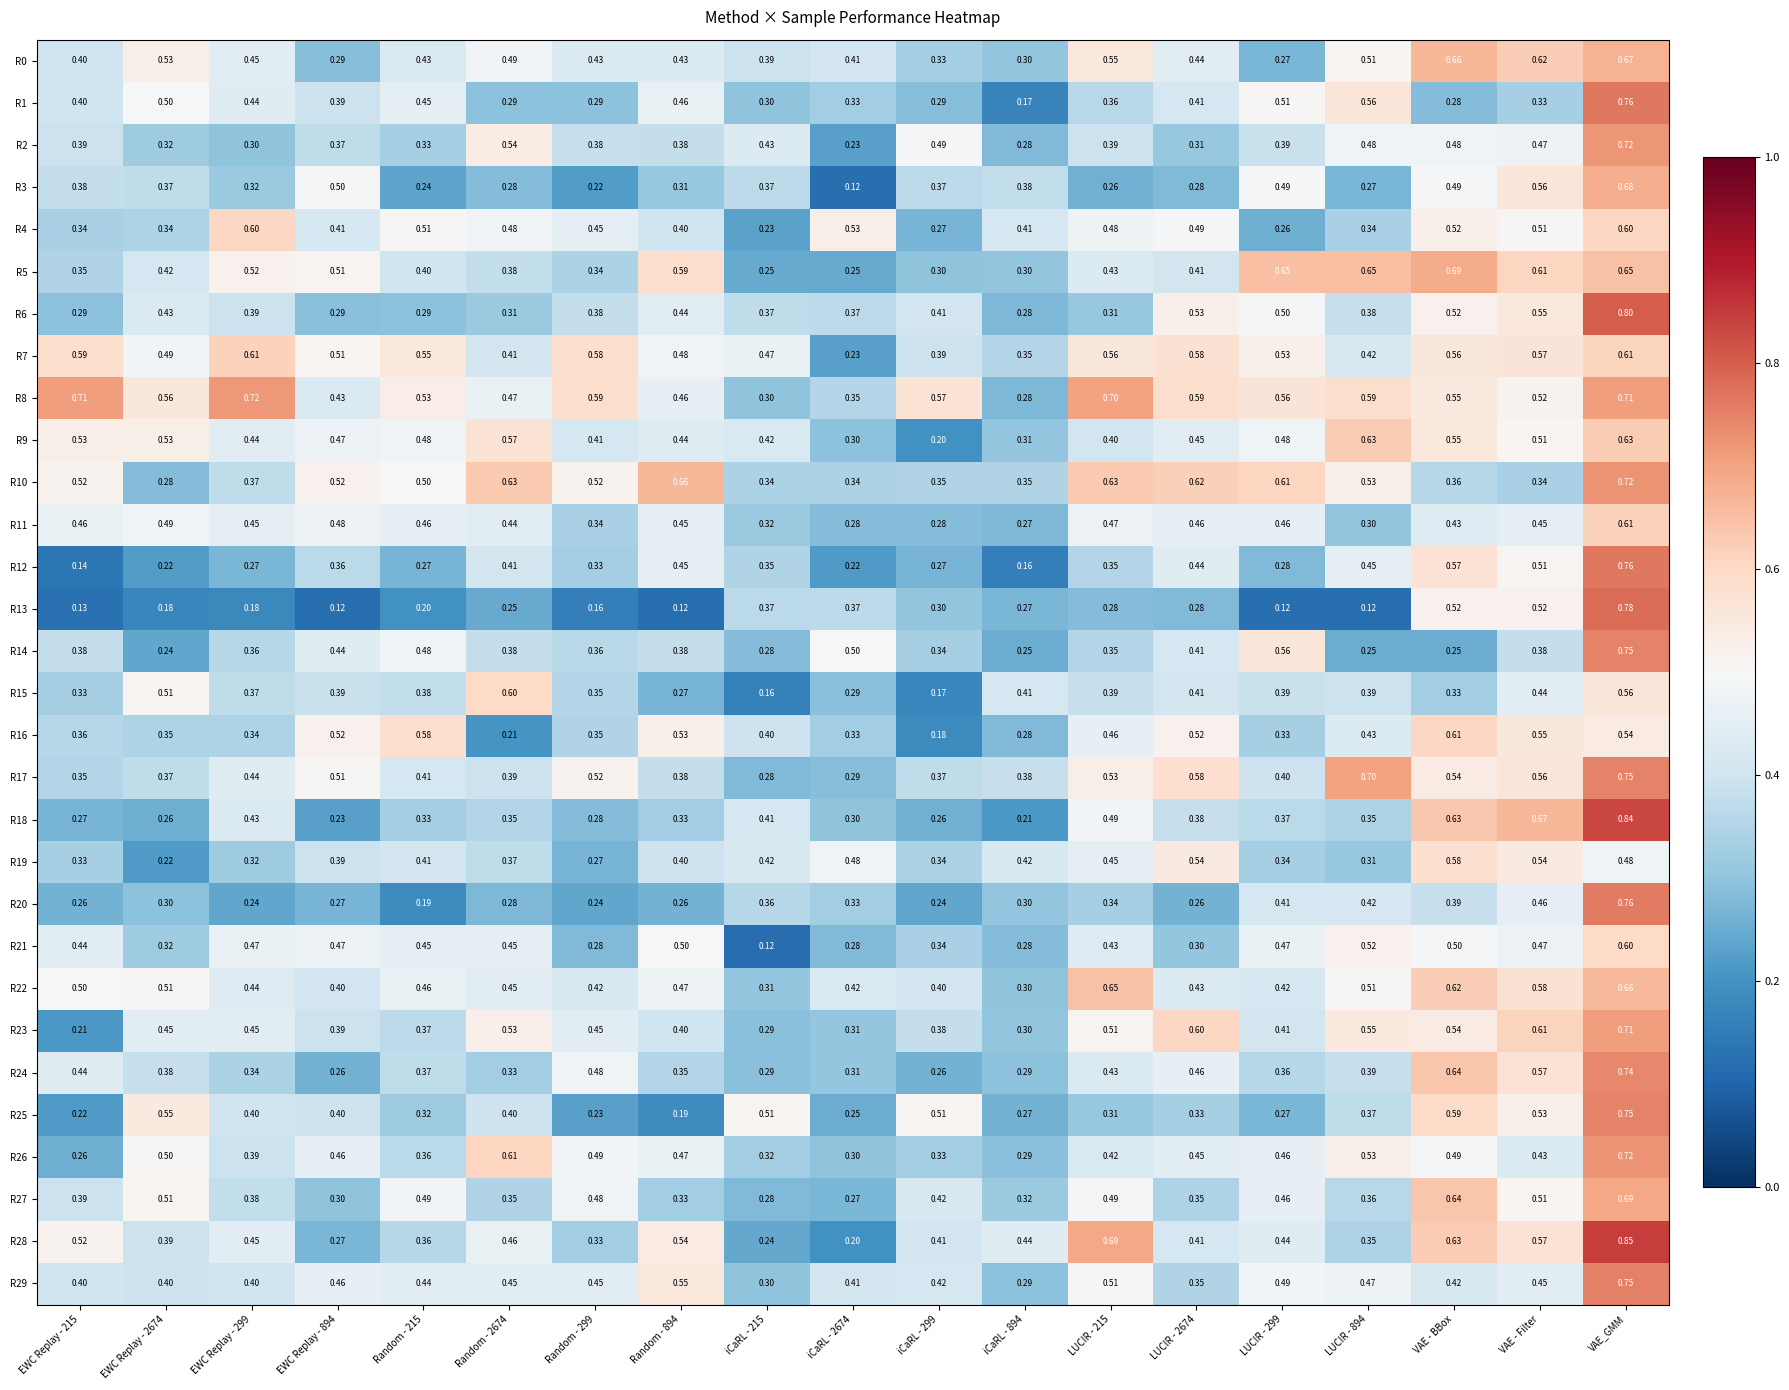

Which label corresponds to the largest value in the chart?

VAE_GMM